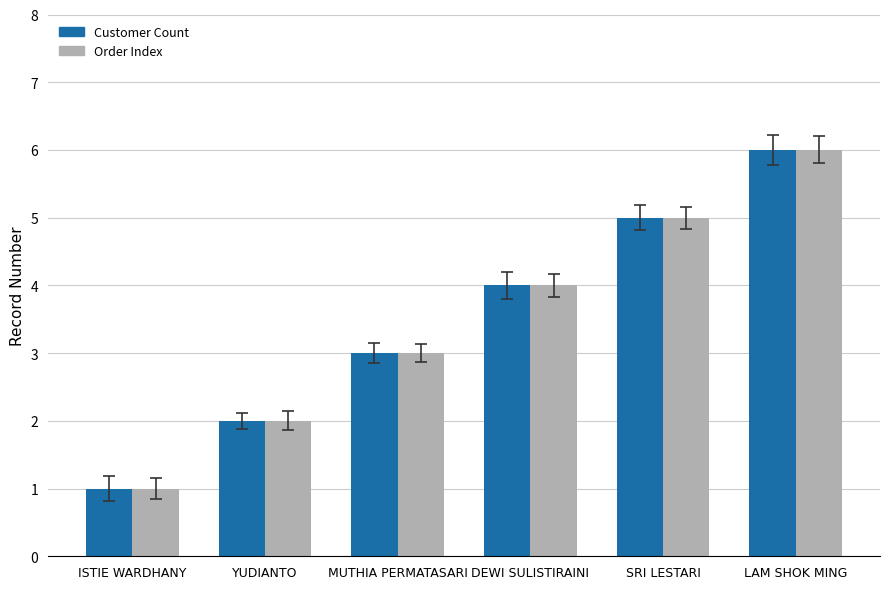

Is the value of Customer Count at LAM SHOK MING greater than the value of Order Index at MUTHIA PERMATASARI?

Yes